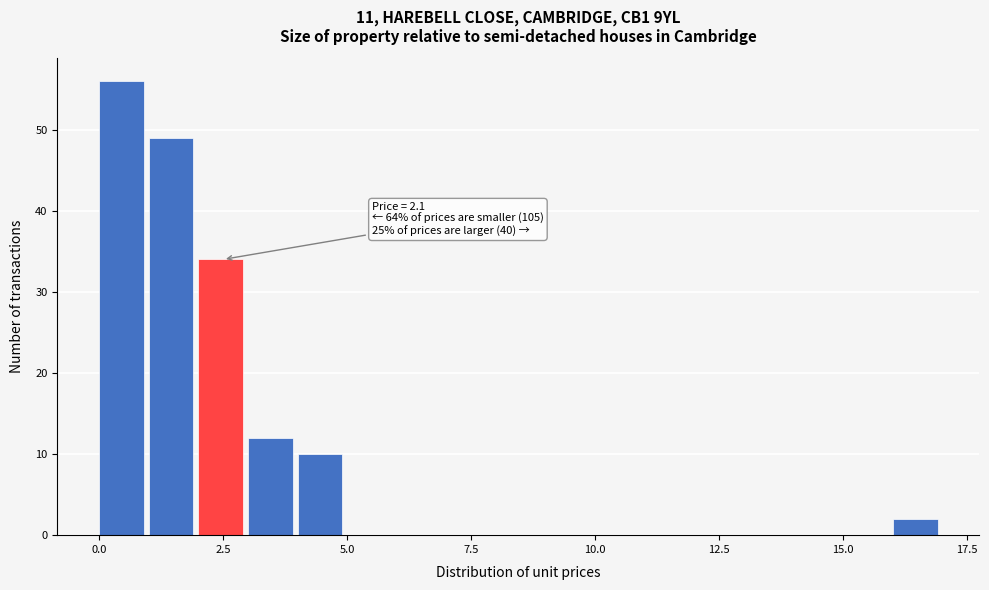

Around what value on the x-axis is the tallest bar? Give the approximate position of its centre, as read against the axis.

0.5